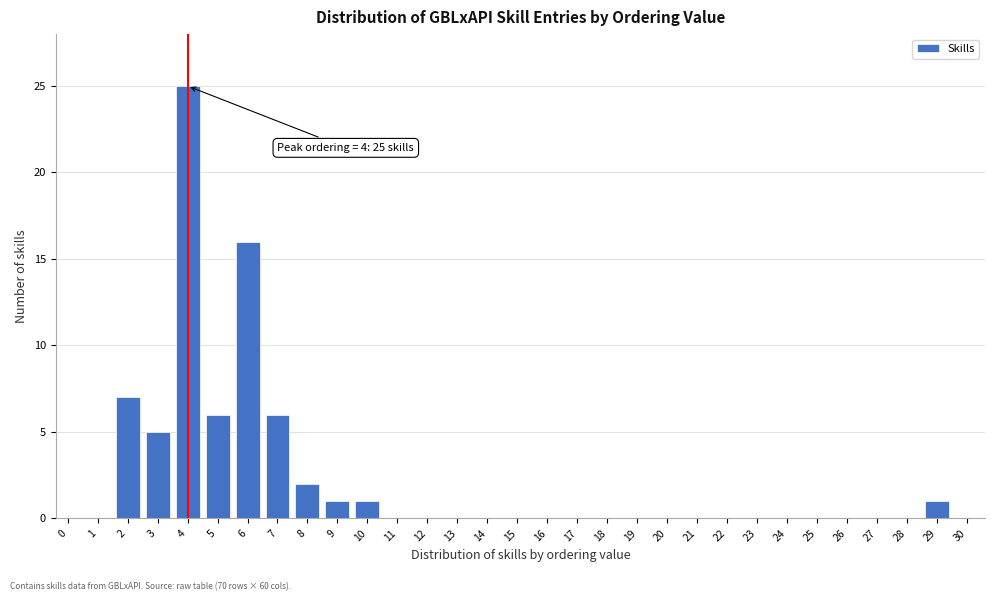

The chart shows a value of 8 at 25. True or false?

False